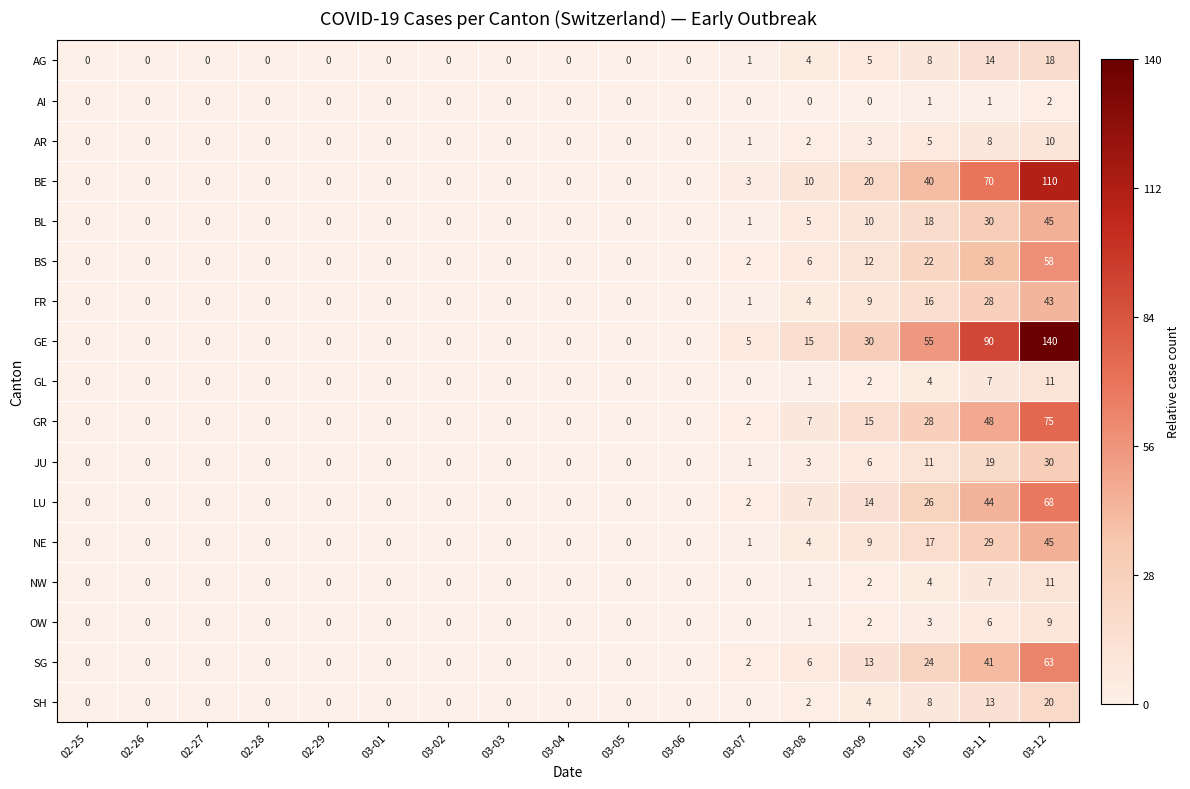

What is the approximate value of BS at 03-08, to the nearest 10?

10